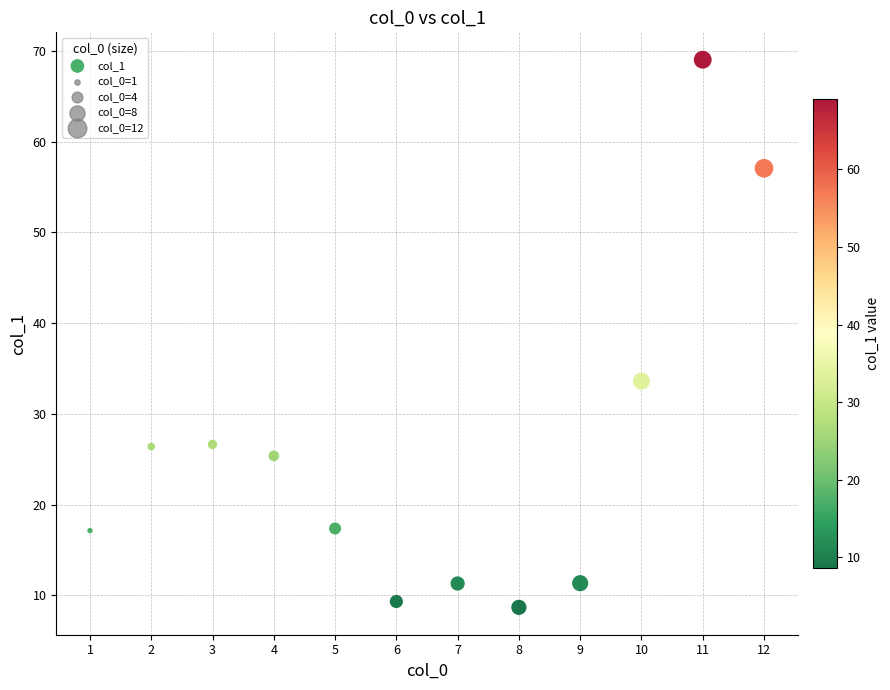

What is the range of Y values (max minus min)?

60.4